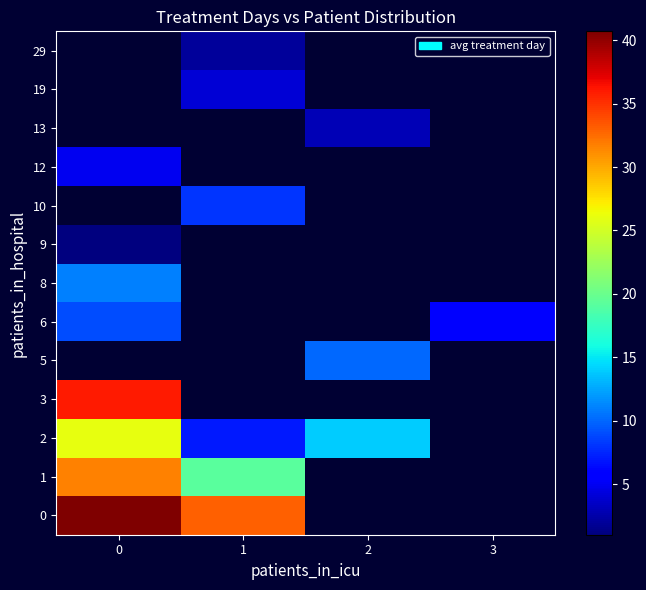

Is the value of 2 at 1 greater than the value of 12 at 0?

Yes